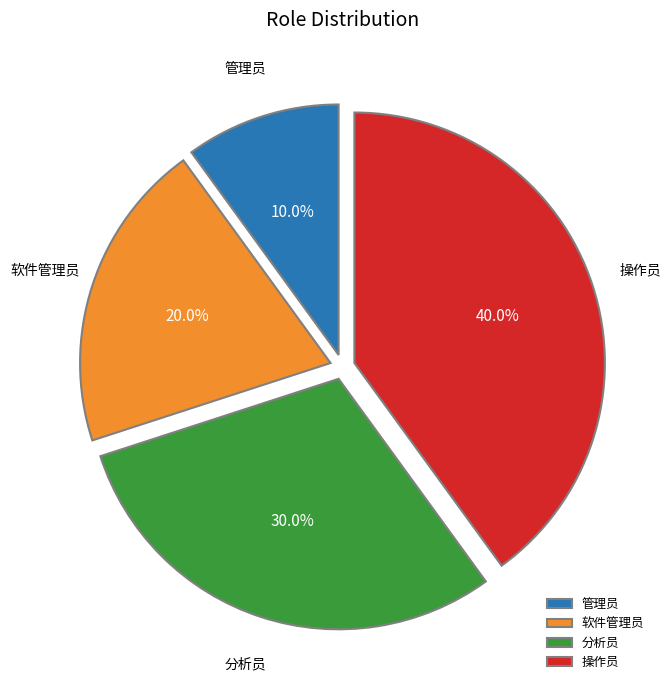

What is the smallest slice in the pie chart?

管理员